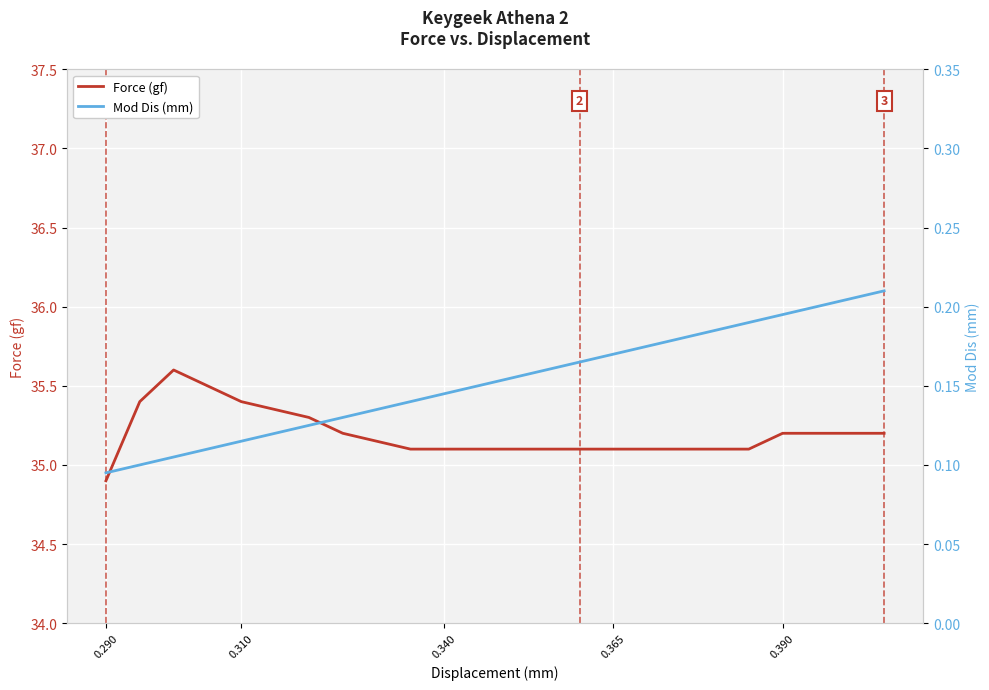

True or false: Force (gf) and Mod Dis (mm) intersect in this chart.

False